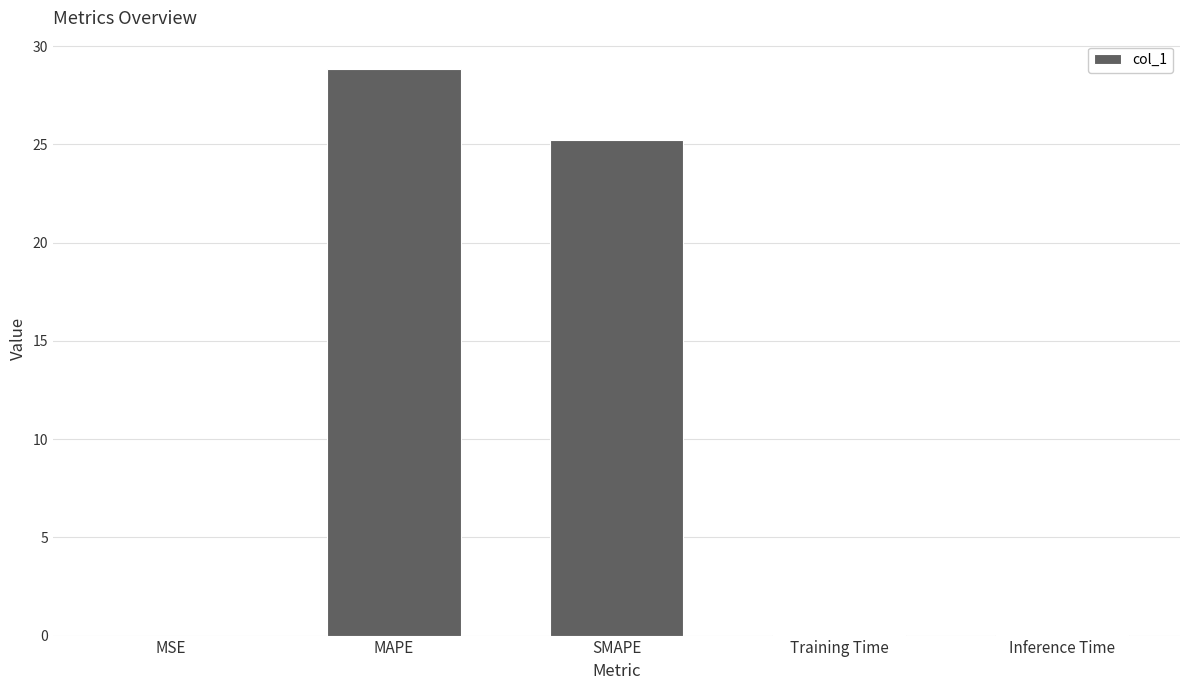

Where is the data nearest to the value 14?

SMAPE